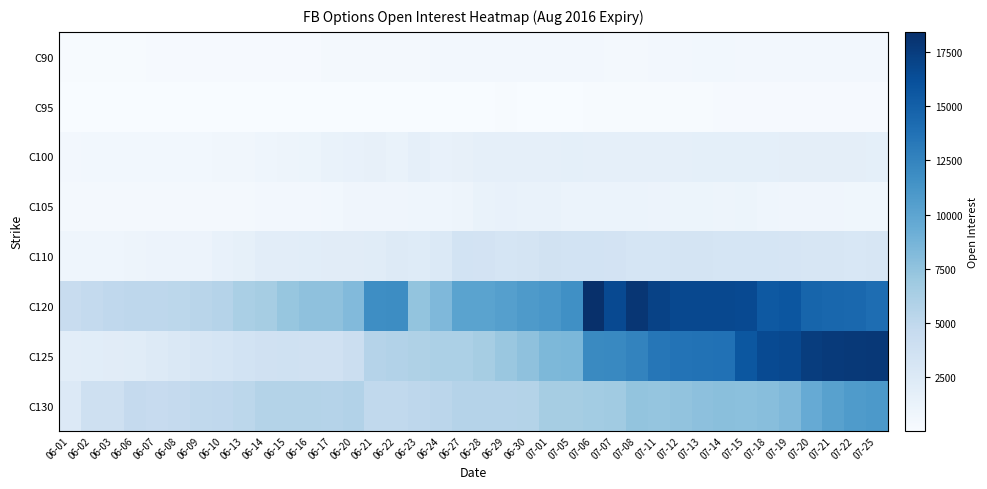

Count the number of categories in the chart.

38